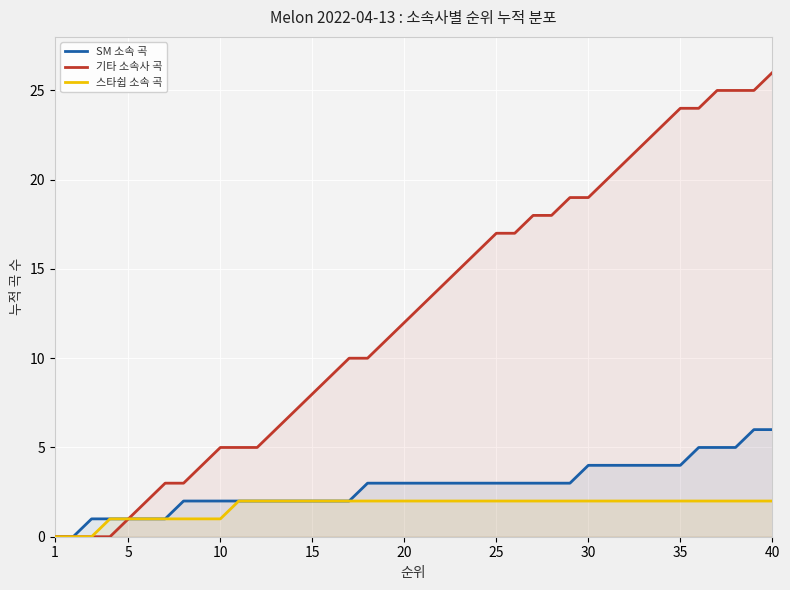

Is it true that 스타쉽 소속 곡 equals 3 at 15?

False